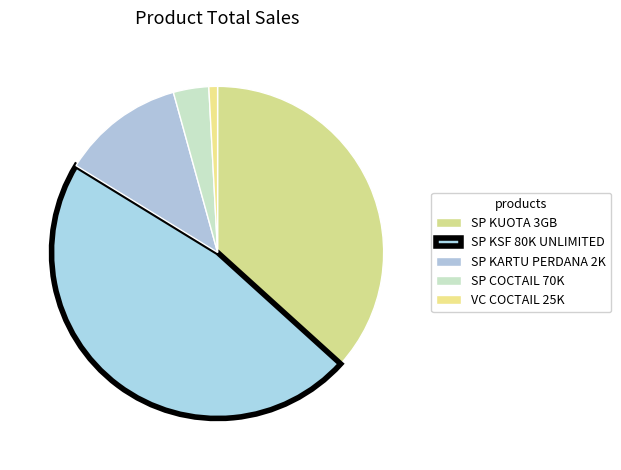

How many segments does this pie chart have?

5